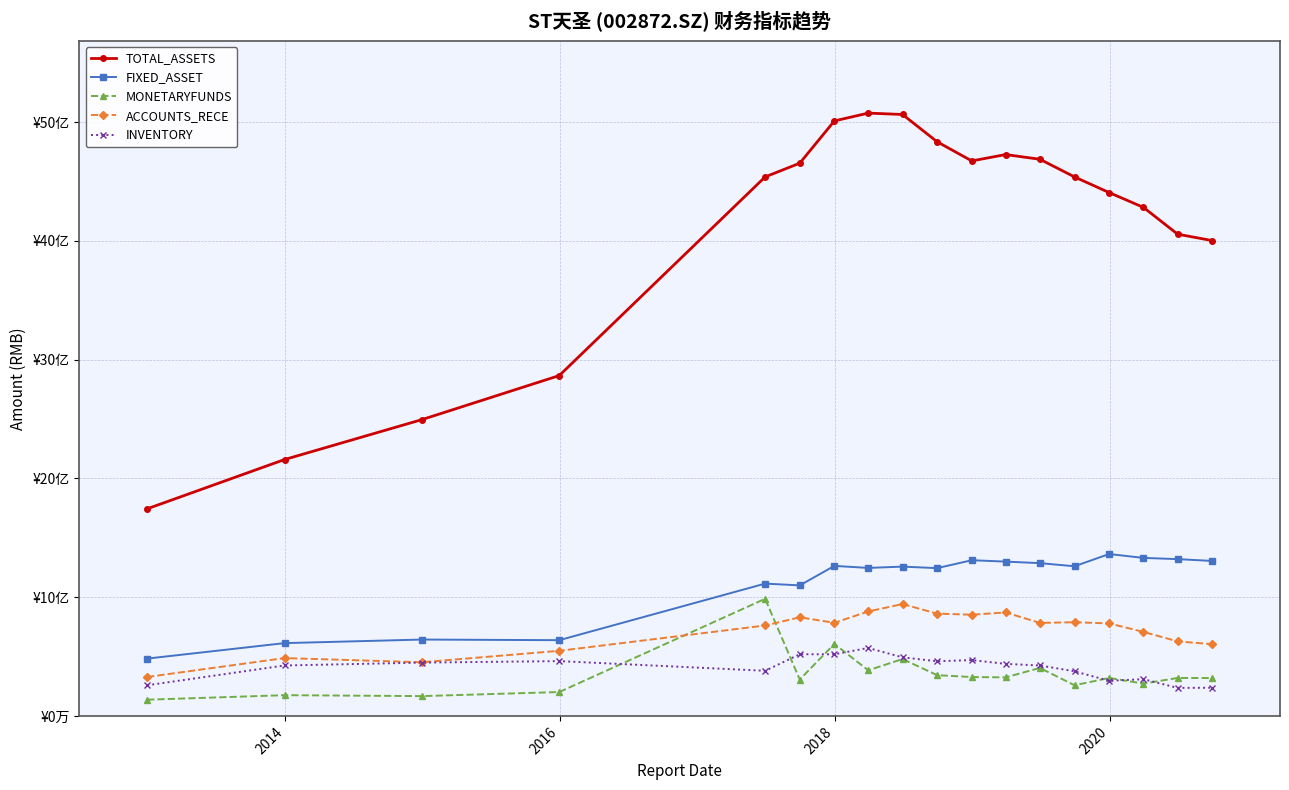

Where does the INVENTORY series first go above 438194697?

2016